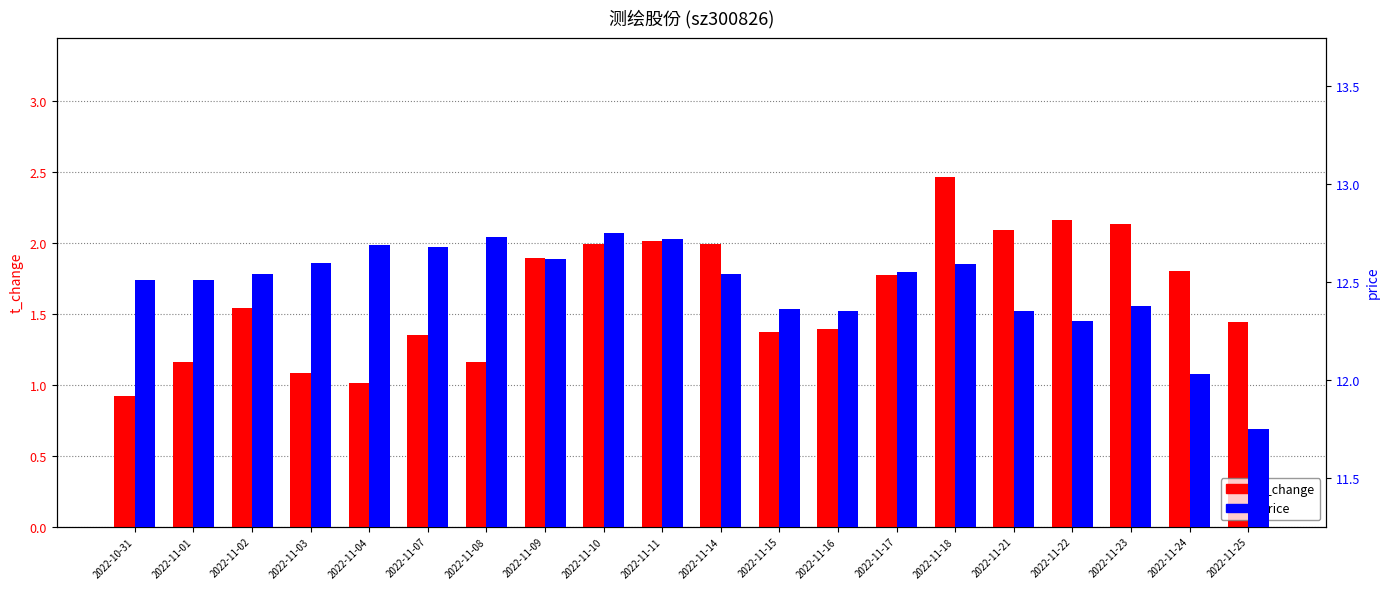

Which series has the largest total across all categories?

price